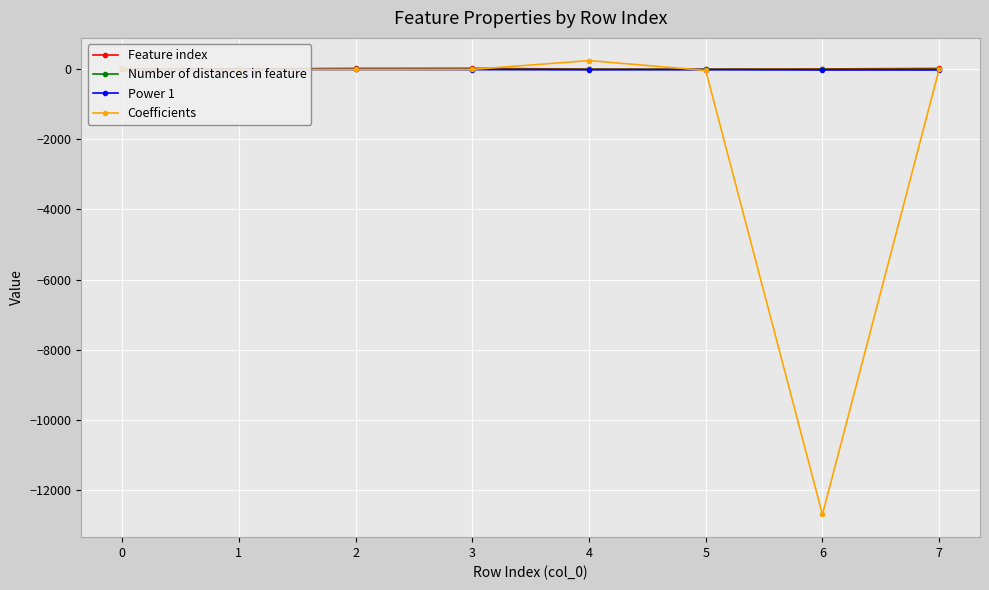

Which series has the widest spread of values?

Coefficients